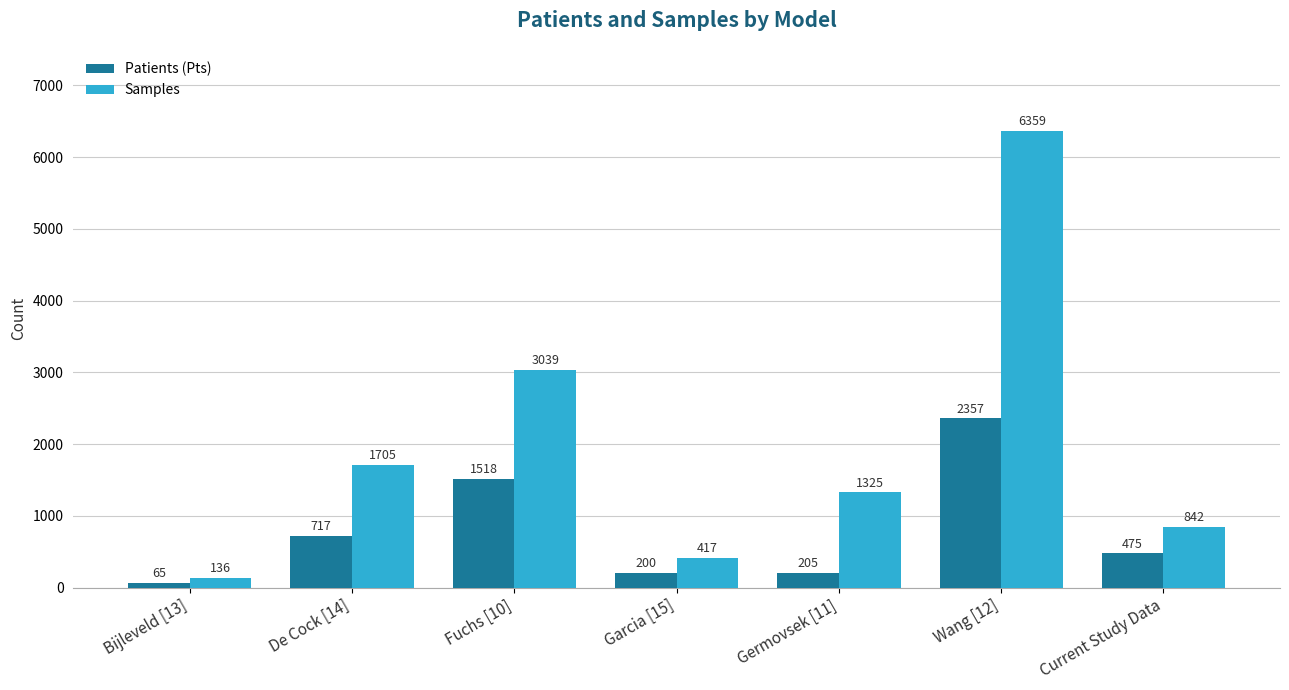

What are all the series names shown in the legend?

Patients (Pts), Samples